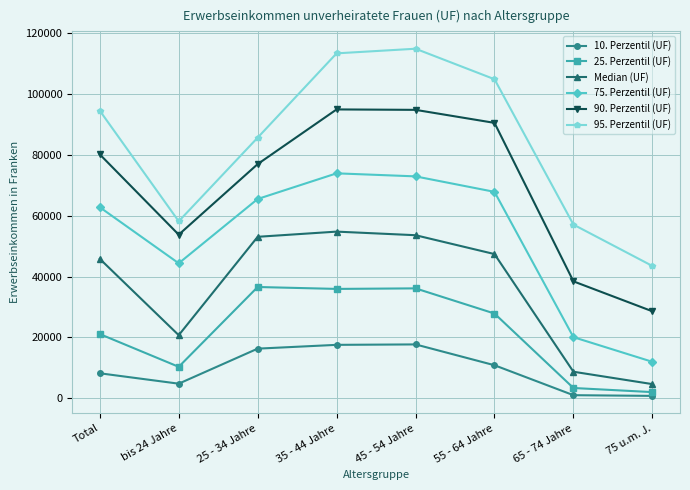

What is the difference between the highest and lowest values at 35 - 44 Jahre?

95814